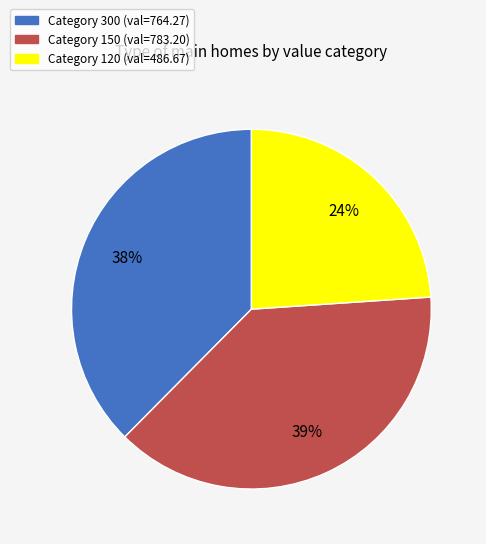

To the nearest percent, what is the difference between the largest and smallest slice percentages?

15%